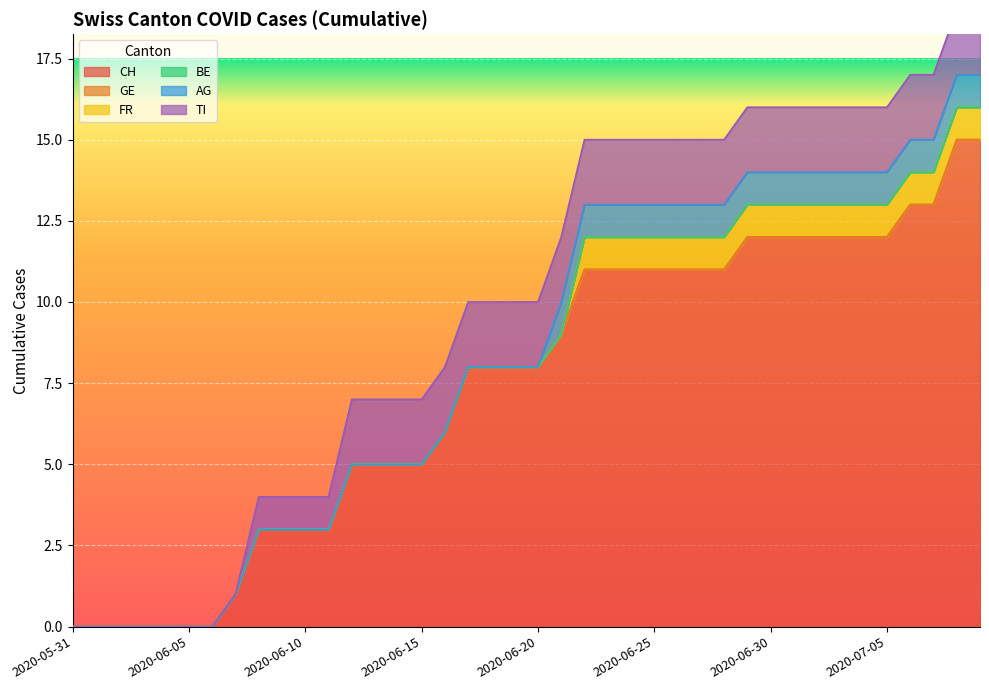

What is the highest value of the CH series?

15